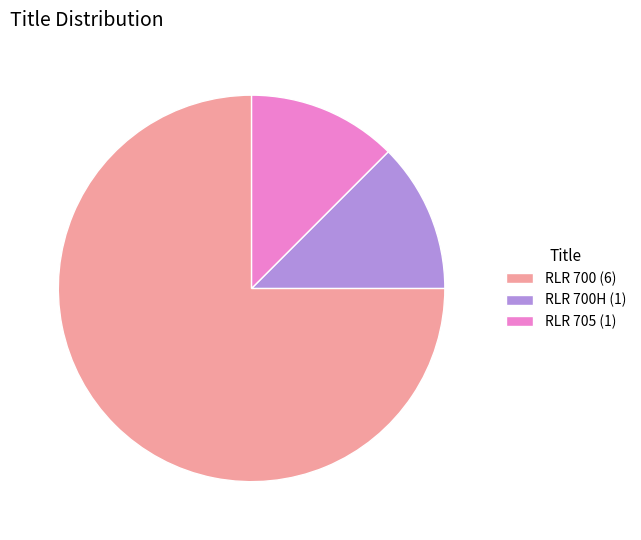

Which has a higher value, RLR 700 (6) or RLR 700H (1)?

RLR 700 (6)